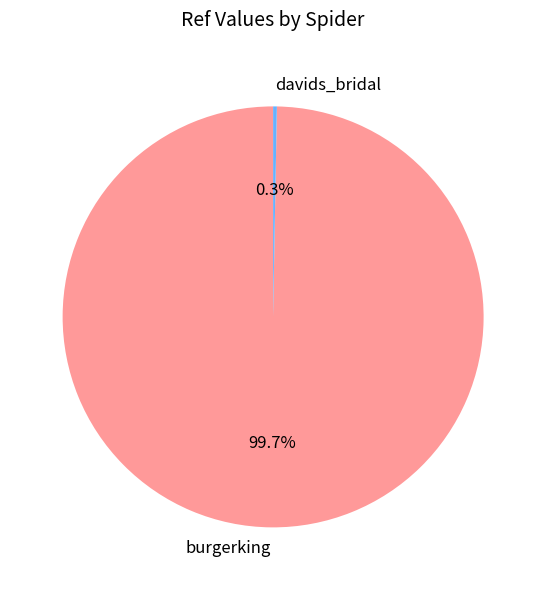

The burgerking slice represents 87% of the pie. True or false?

False